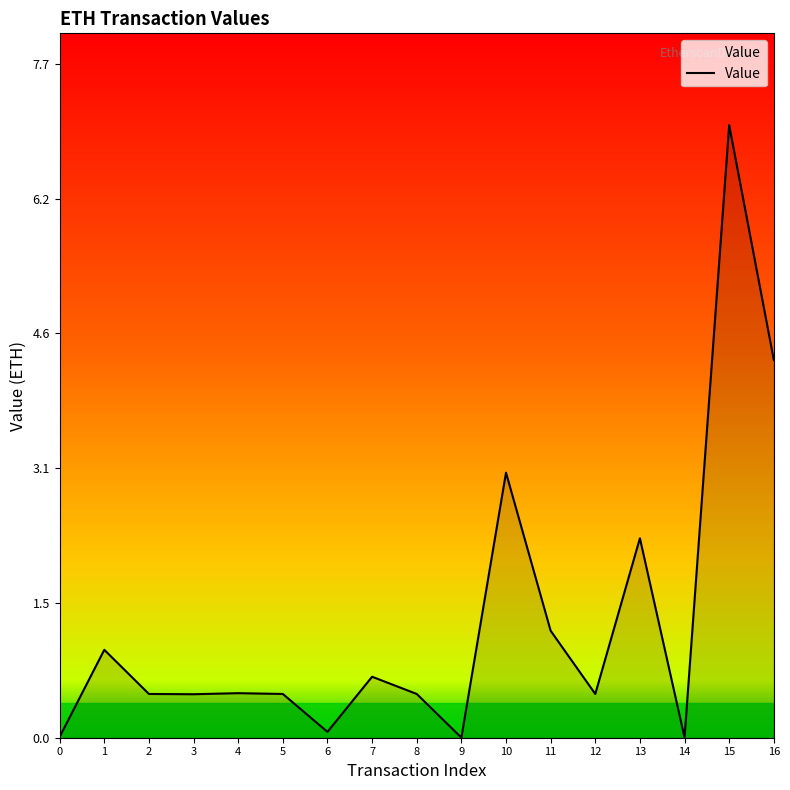

What is the difference between the values at 0 and 8?

0.5